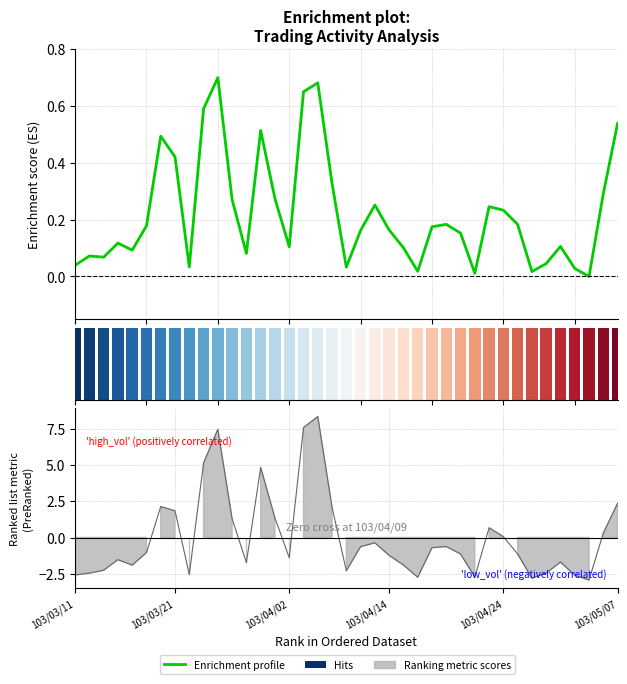

What is the value of the 11th bar from the left?

0.7